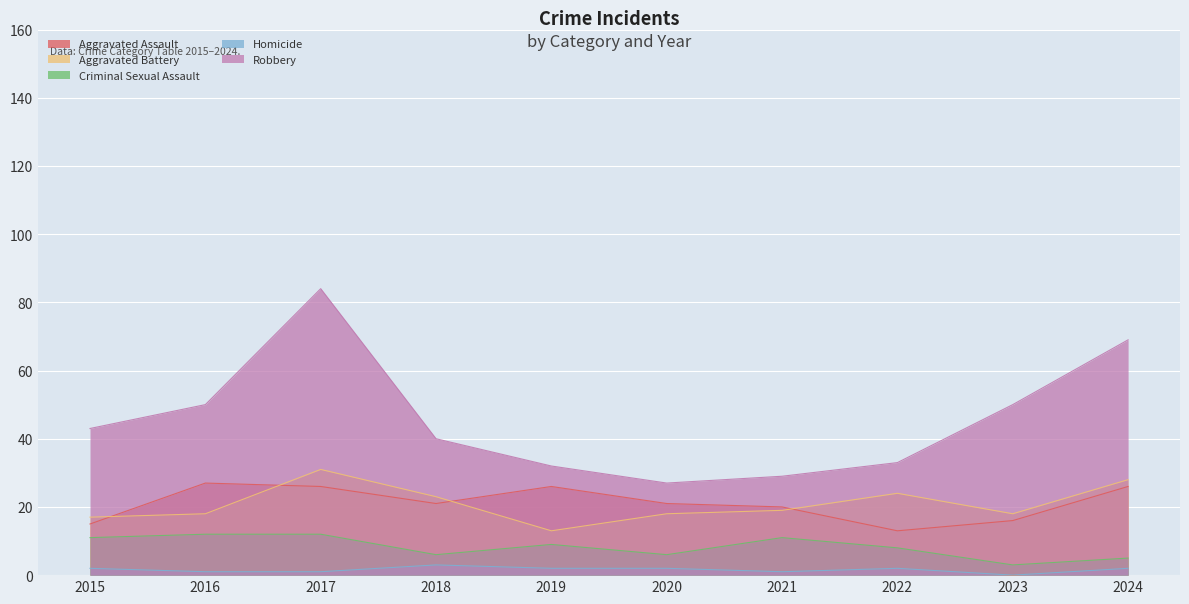

List the labels in order of Homicide value, smallest first.

2023, 2016, 2017, 2021, 2015, 2019, 2020, 2022, 2024, 2018